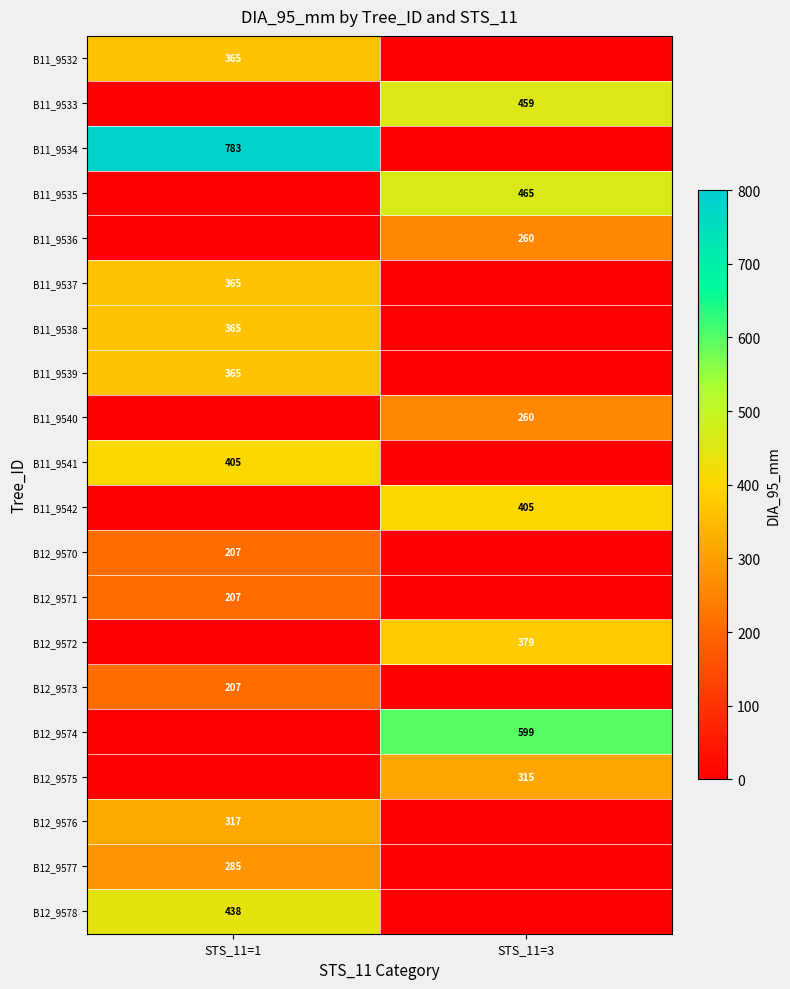

Is the value of B11_9533 at STS_11=3 greater than the value of B11_9532 at STS_11=1?

Yes